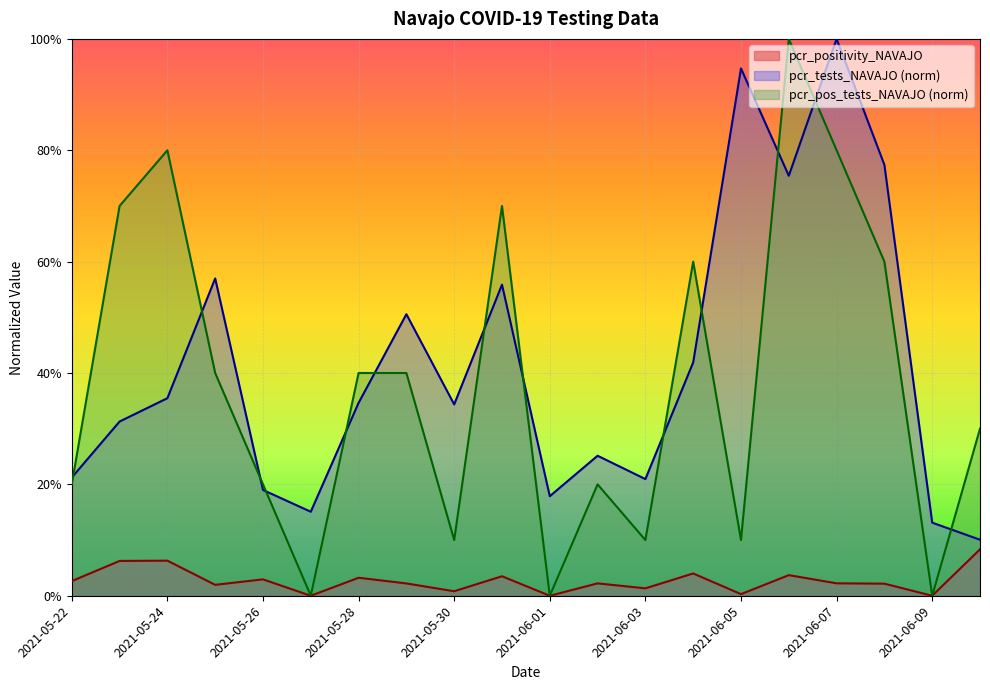

List the series in order of their peak value, highest first.

pcr_tests_NAVAJO, pcr_pos_tests_NAVAJO, pcr_positivity_NAVAJO